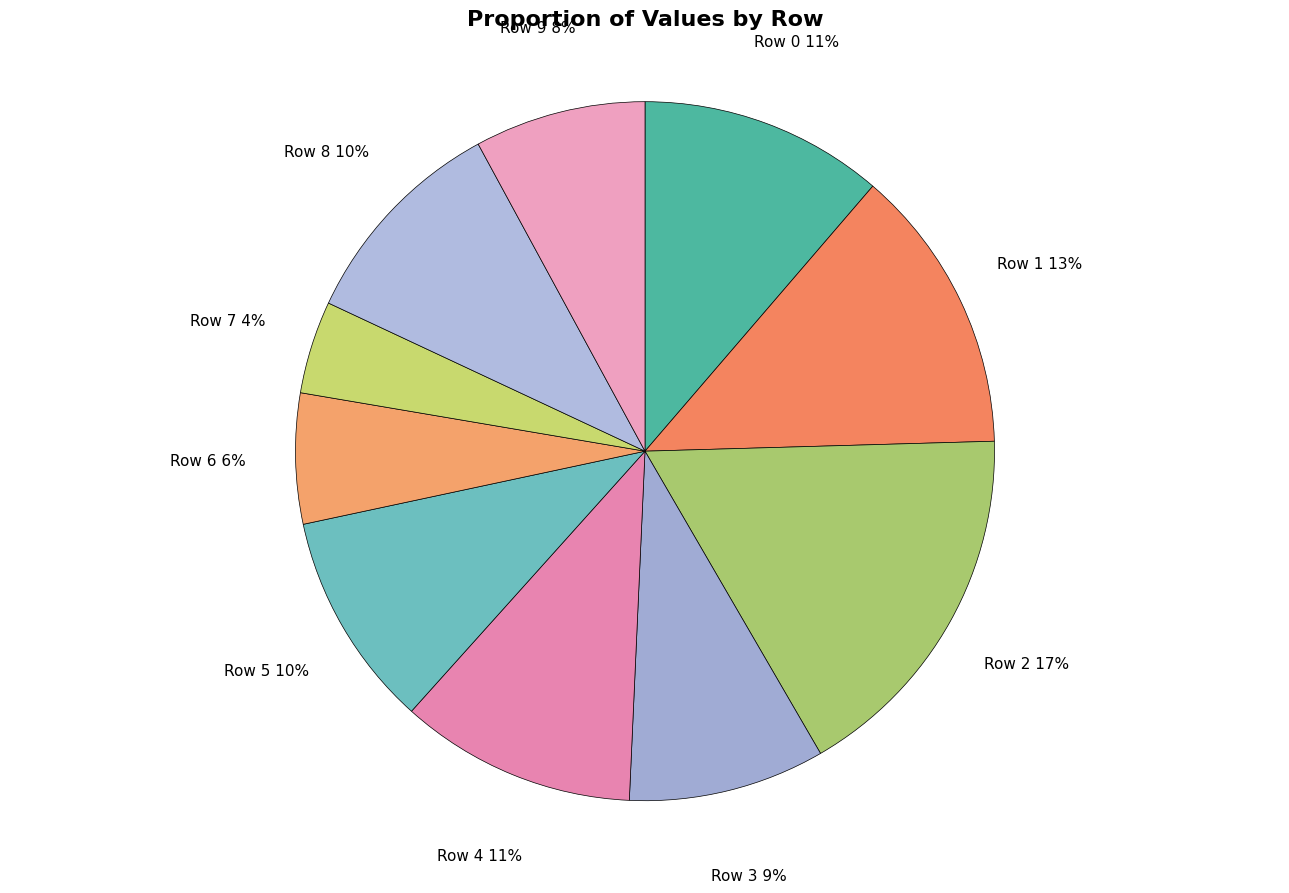

Between Row 5 and Row 3, which is larger?

Row 5